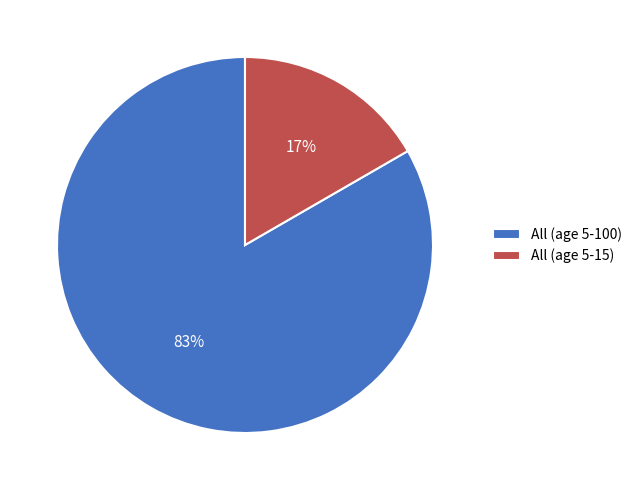

How many segments does this pie chart have?

2